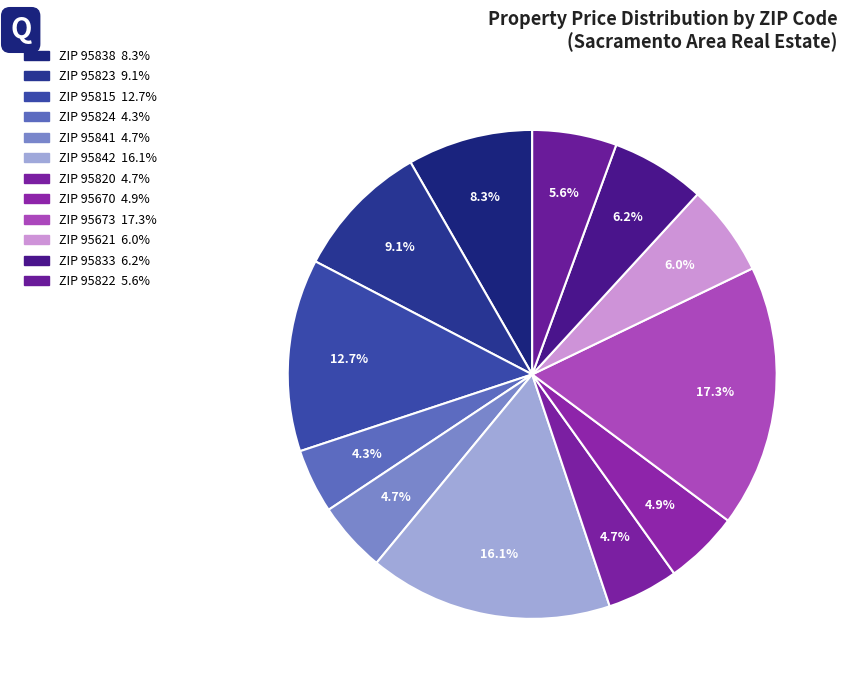

How many slices are in this pie chart?

12